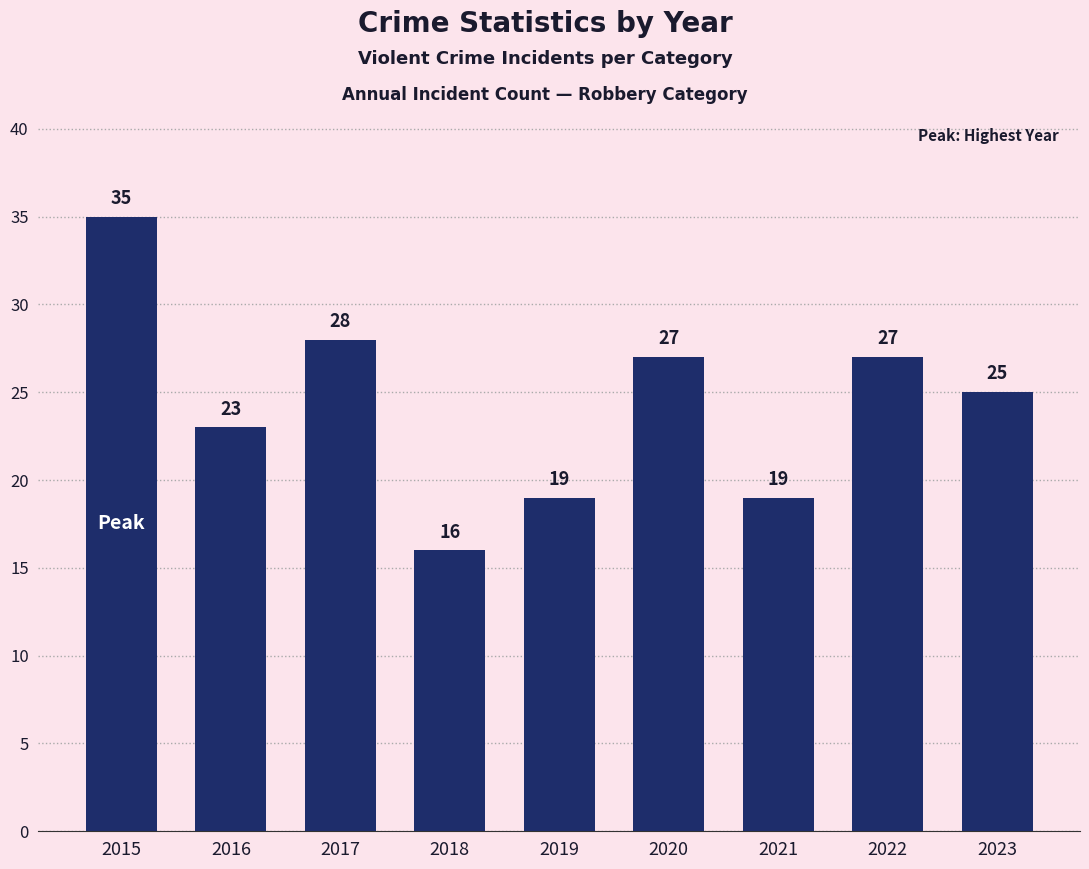

What is the smallest value displayed?

16